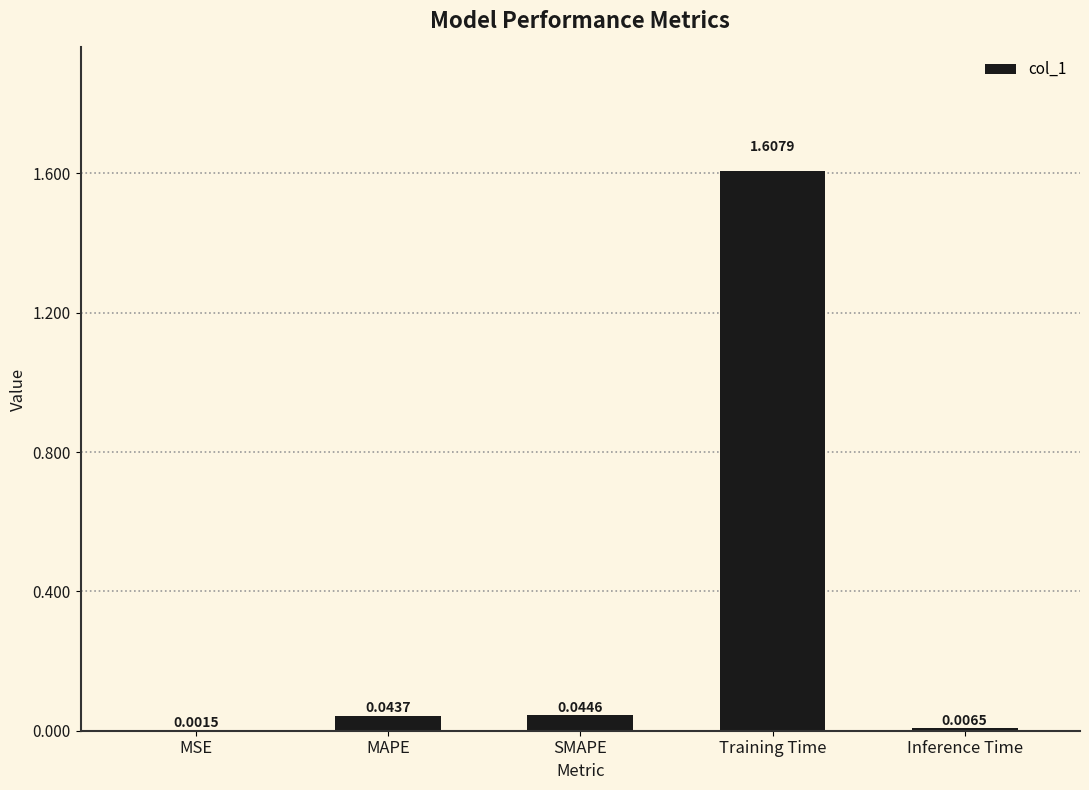

Where is the data nearest to the value 0?

MSE